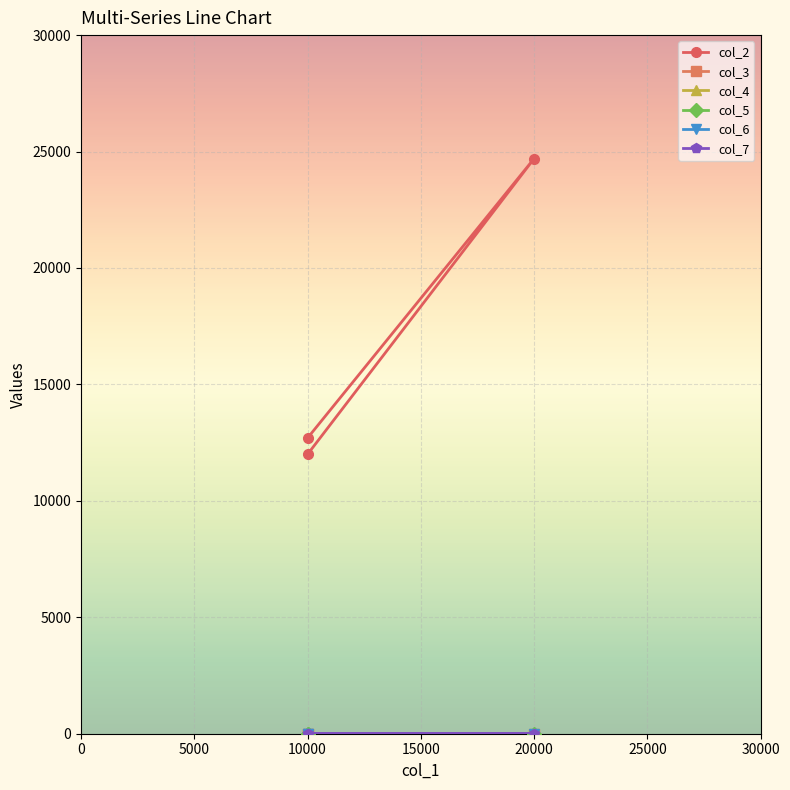

Is this an area chart (filled region under the line)?

No